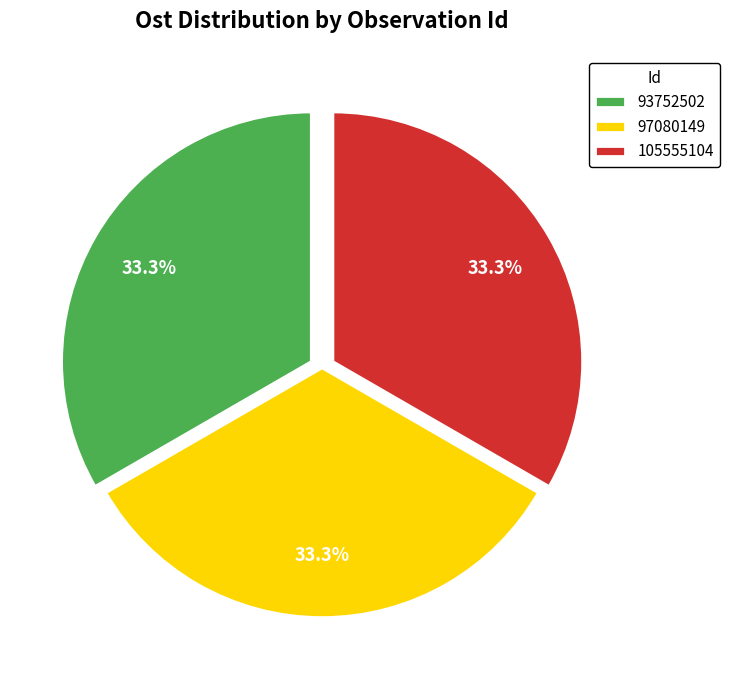

To the nearest percent, what portion does 93752502 represent?

33%